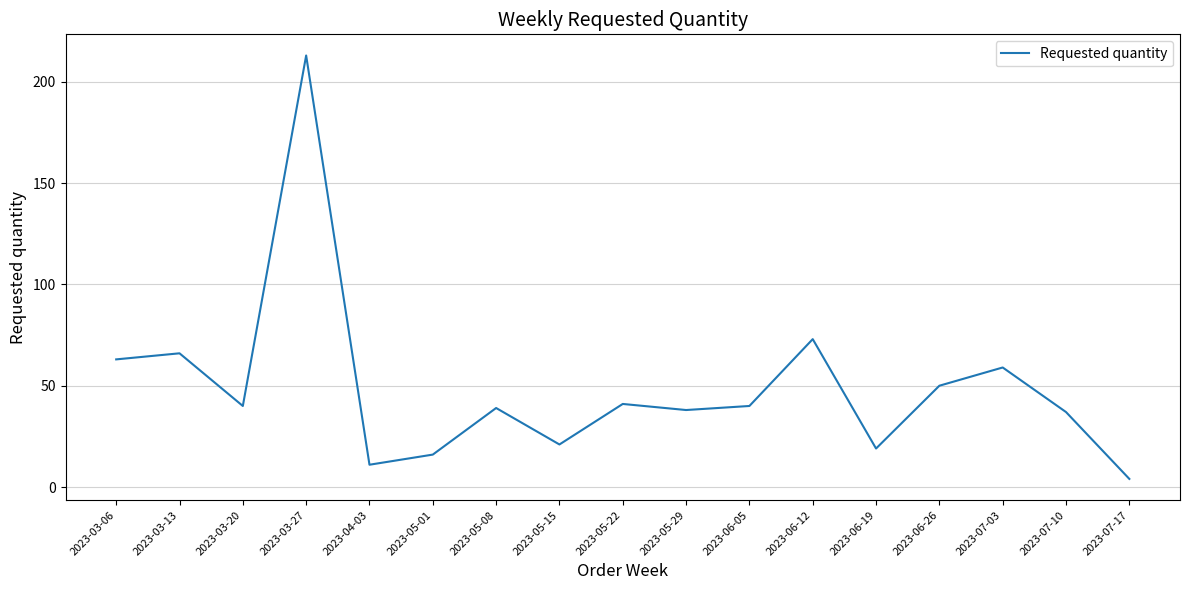

What is the sum of all values?

830